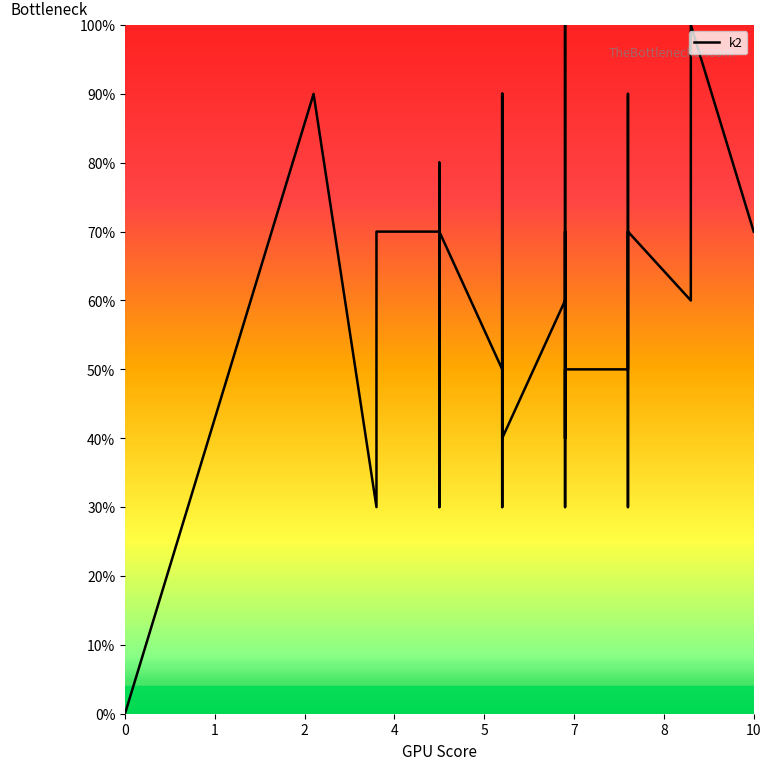

Does the chart display data point markers on the line(s)?

No